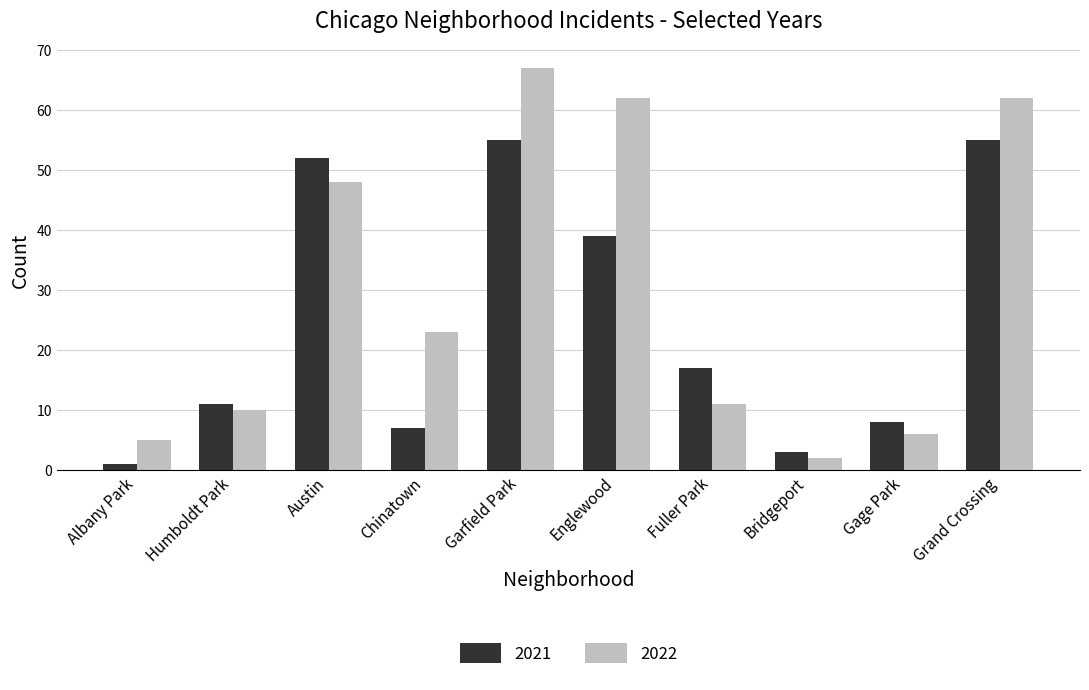

At which category does the chart reach its minimum across all series?

Albany Park